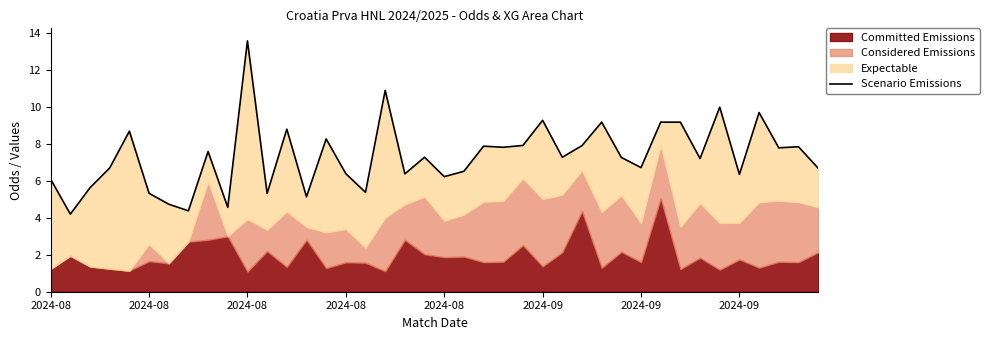

Does the chart have visible grid lines?

No